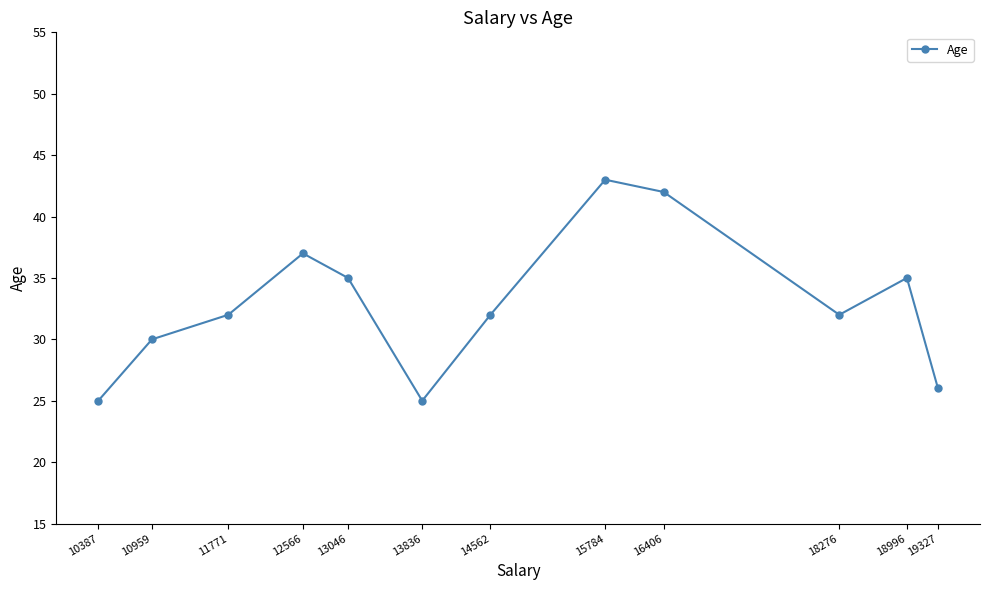

How many interior local valleys (lower than both neighbors) does the data have?

2